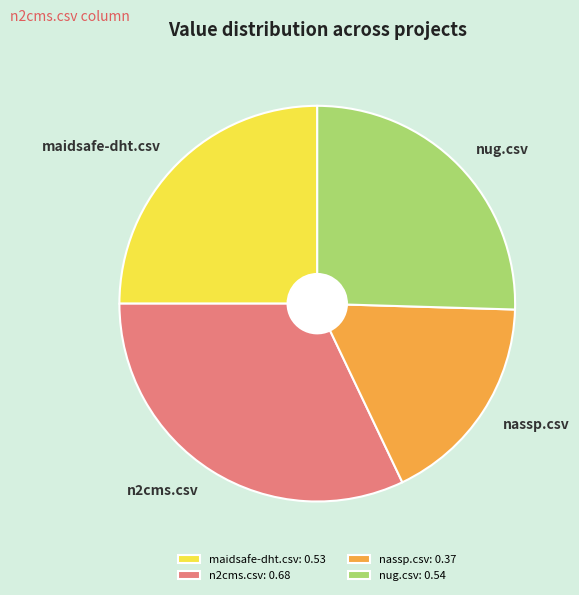

Between maidsafe-dht.csv and n2cms.csv, which is larger?

n2cms.csv